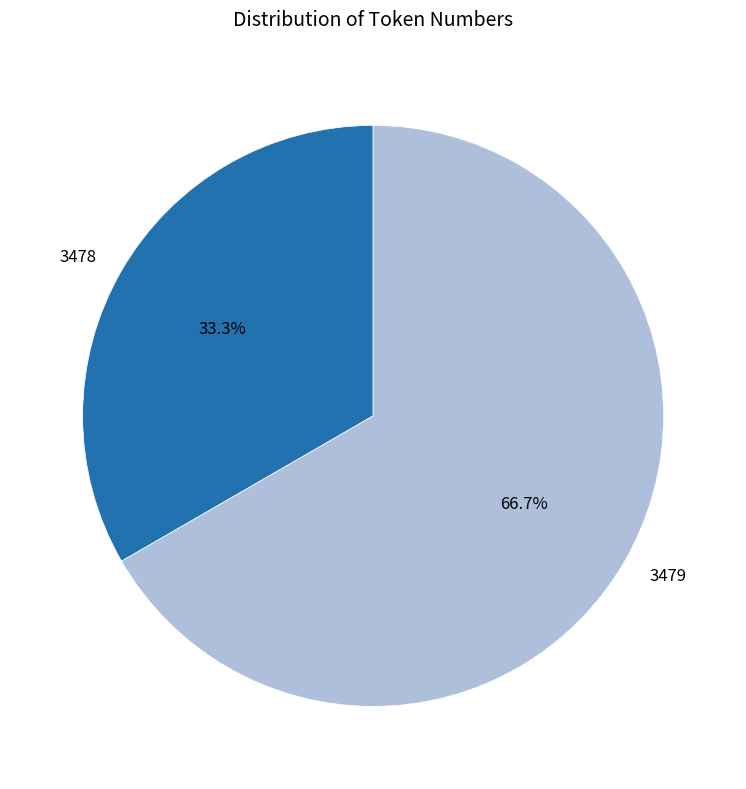

Which slice is the largest?

3479